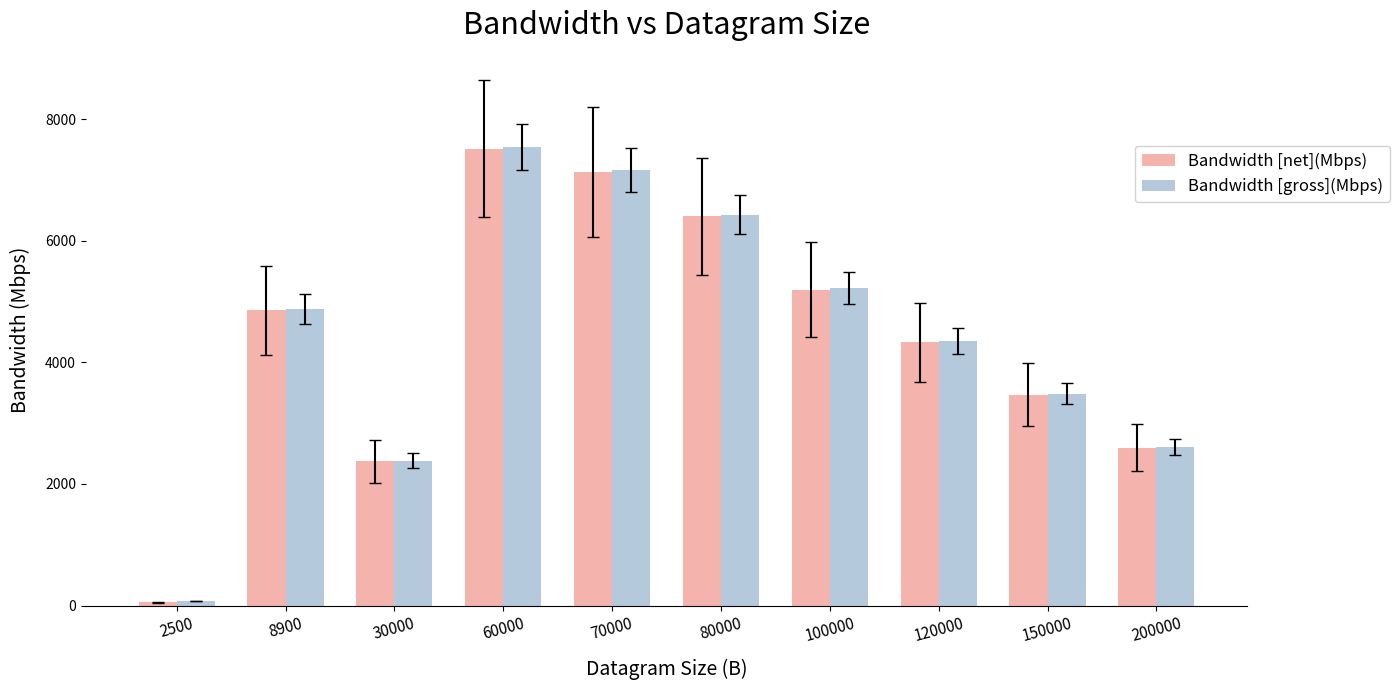

Read the Bandwidth [gross](Mbps) value at 30000.

2382.7